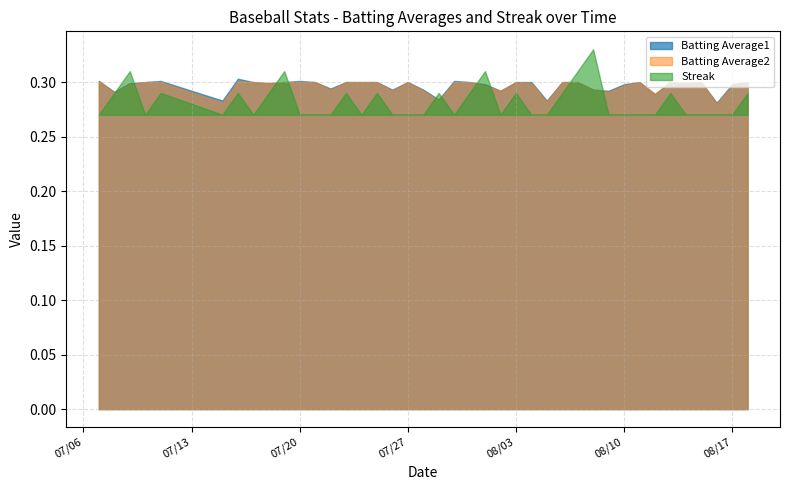

Rank the series by their maximum value, from lowest to highest.

Batting Average2, Batting Average1, Streak